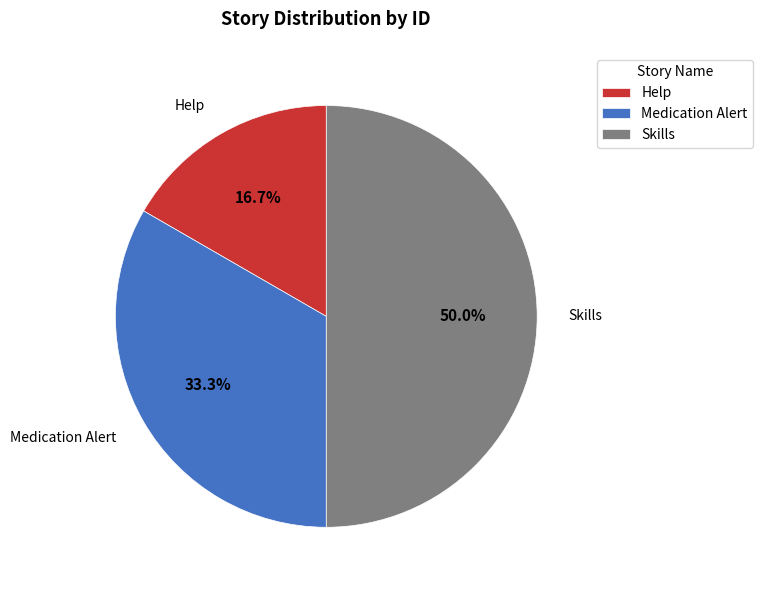

Which slice is the largest?

Skills